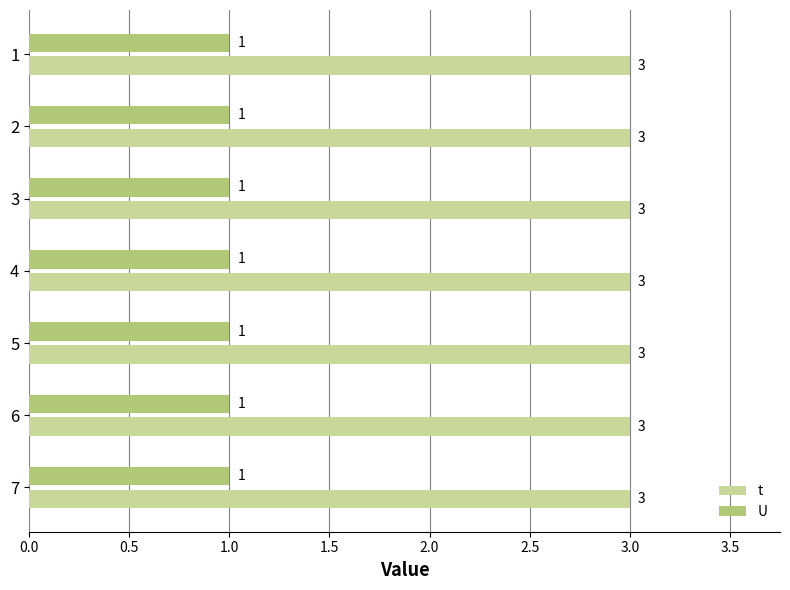

Is the value of t at 5 greater than the value of U at 3?

Yes